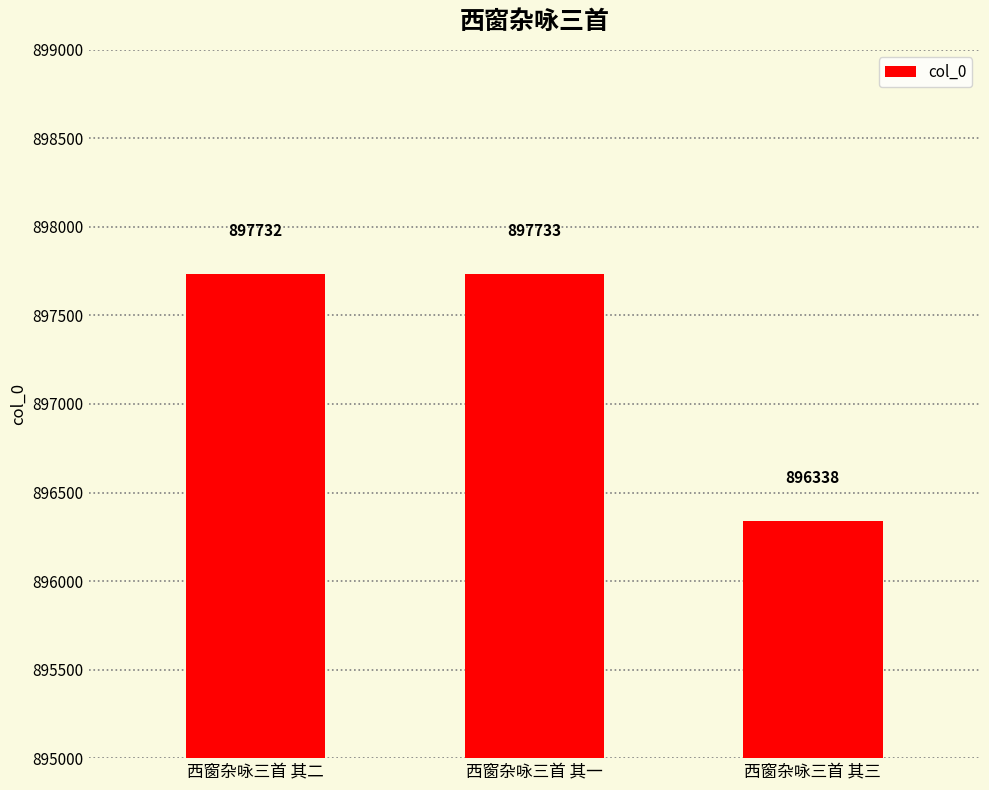

What value does the data have at 西窗杂咏三首 其一, to the nearest 100?

897700